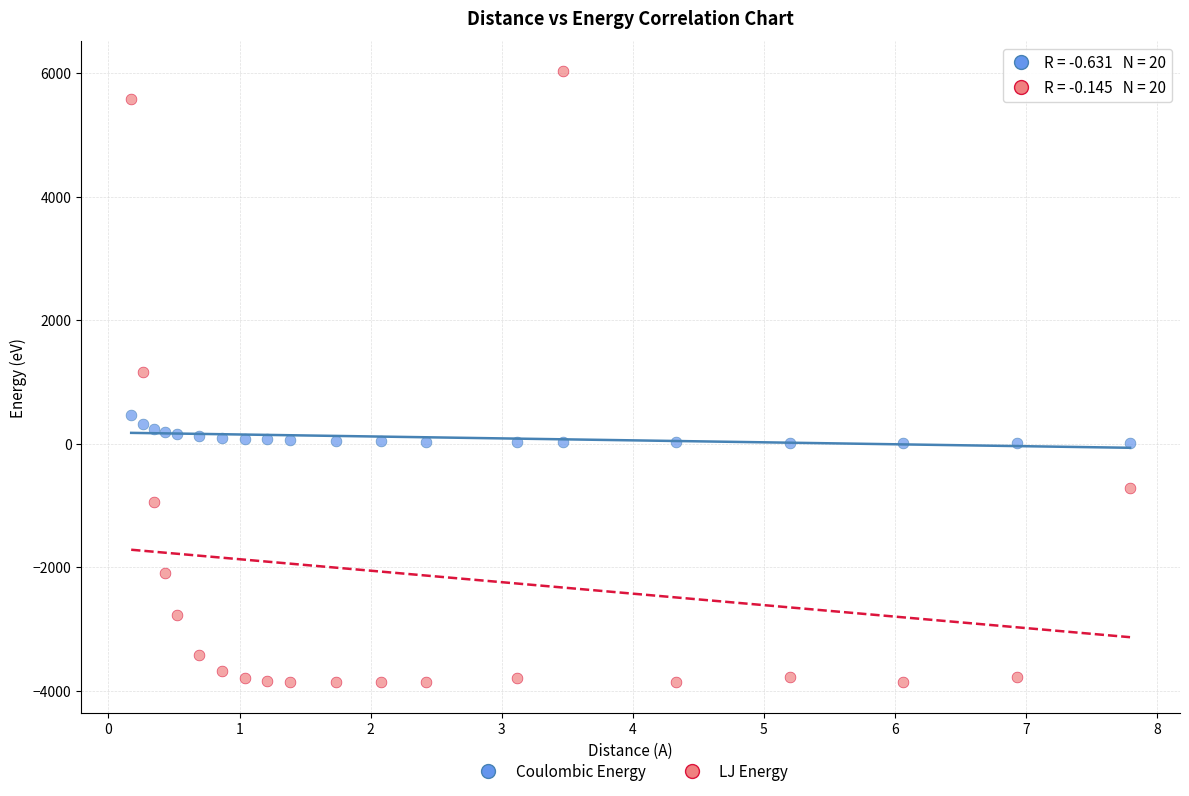

Which series reaches the minimum Y coordinate?

LJ Energy